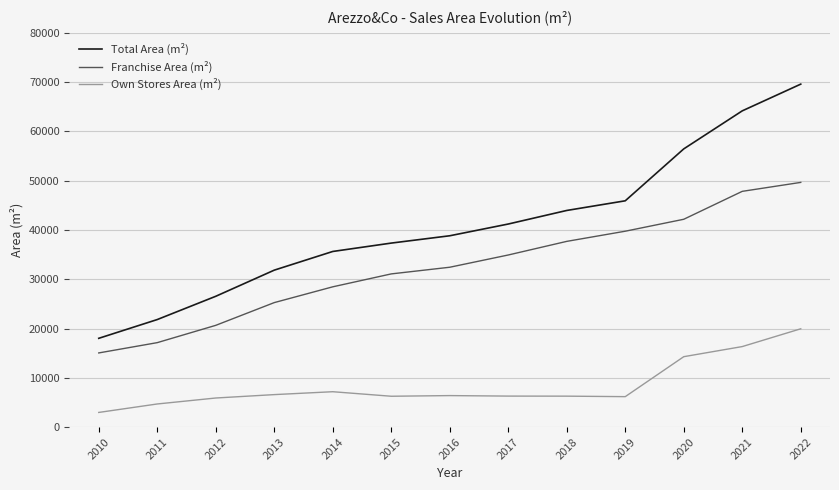

What is the difference between the highest and lowest values at 2022?

49660.5